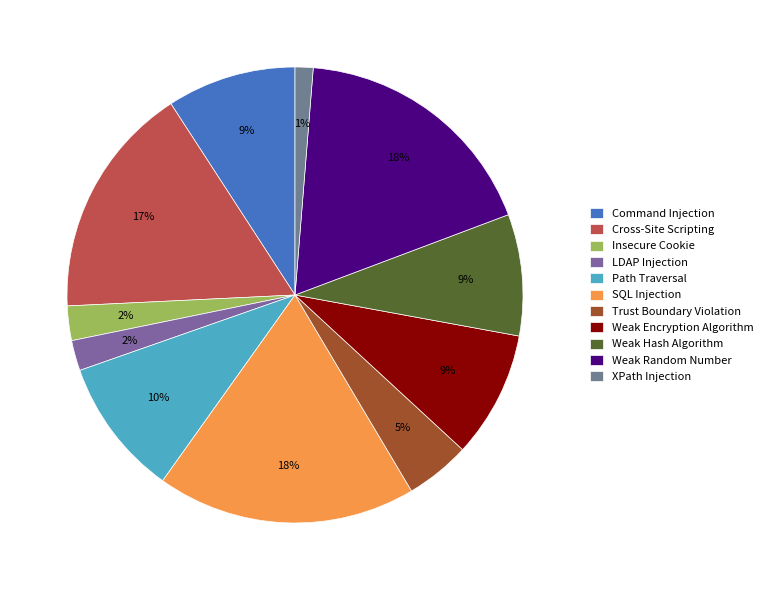

To the nearest percent, what percentage of the pie is Insecure Cookie?

2%